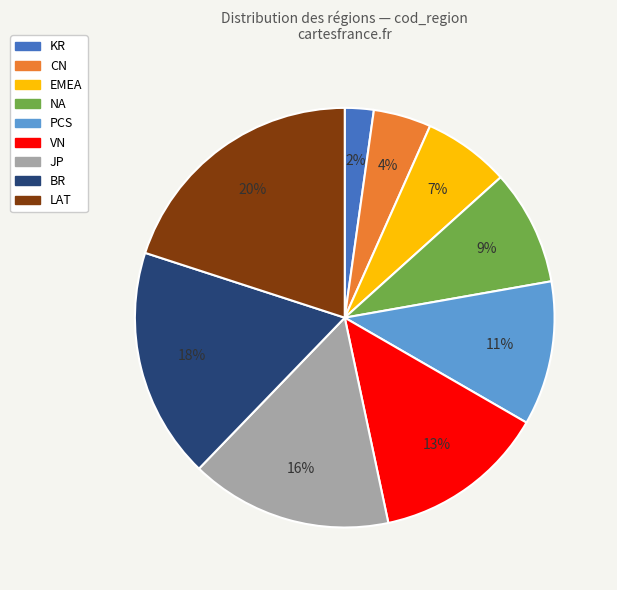

Is it true that KR is 2% of the pie?

True